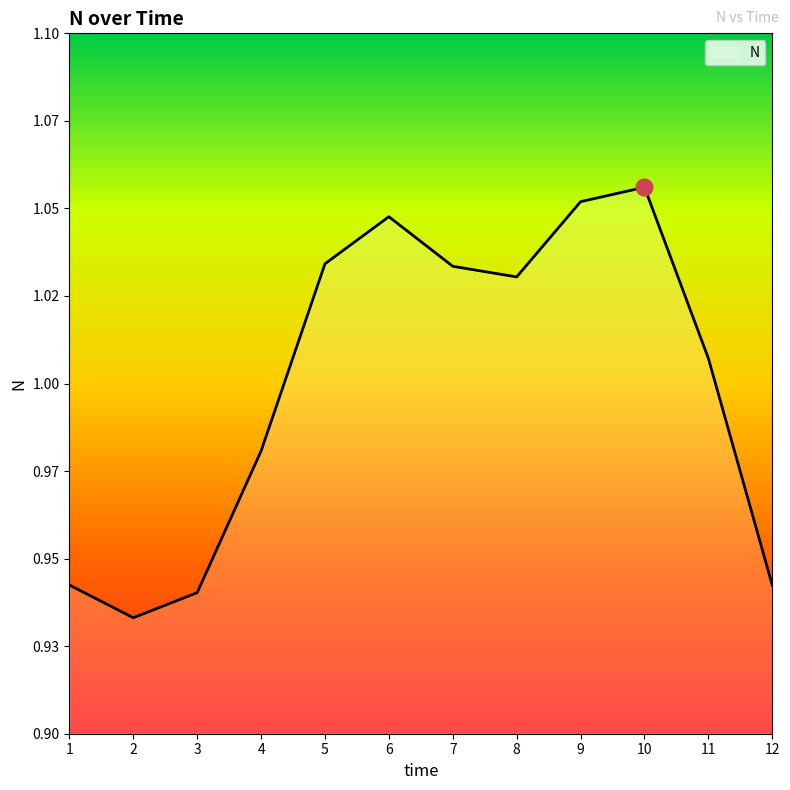

At which category does the chart reach its minimum across all series?

2